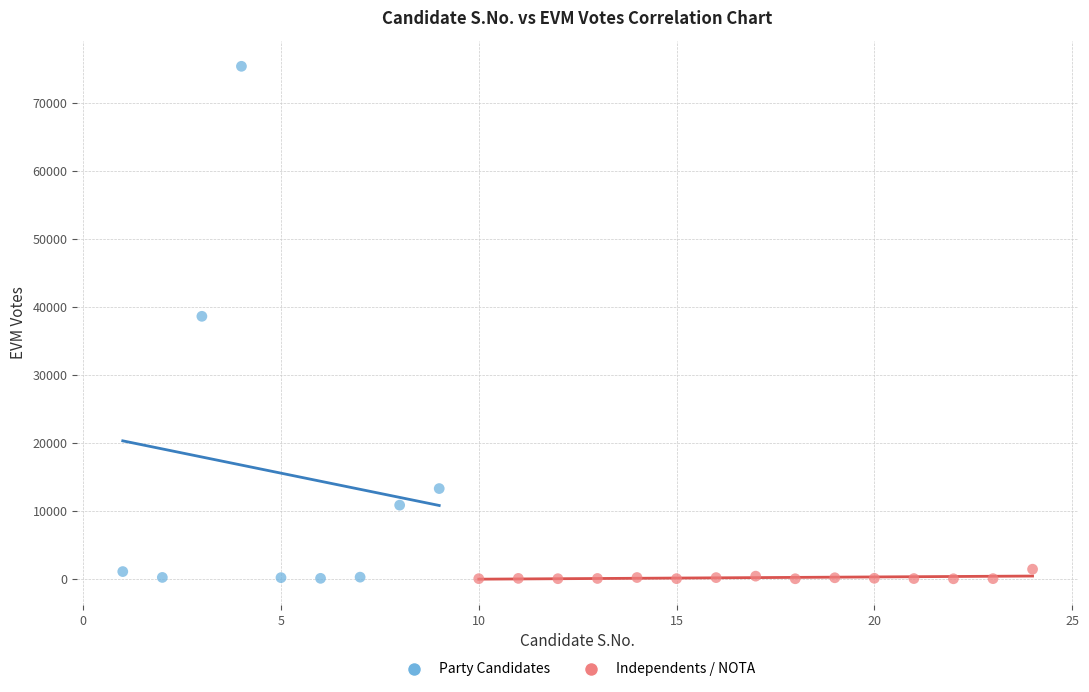

Which series reaches the maximum Y coordinate?

Party Candidates